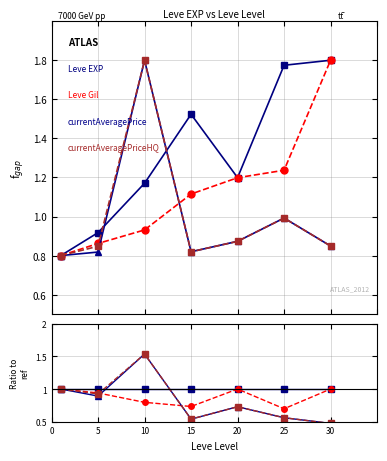

Rank the series by their maximum value, from lowest to highest.

Leve EXP, Leve Gil, currentAveragePrice, currentAveragePriceHQ